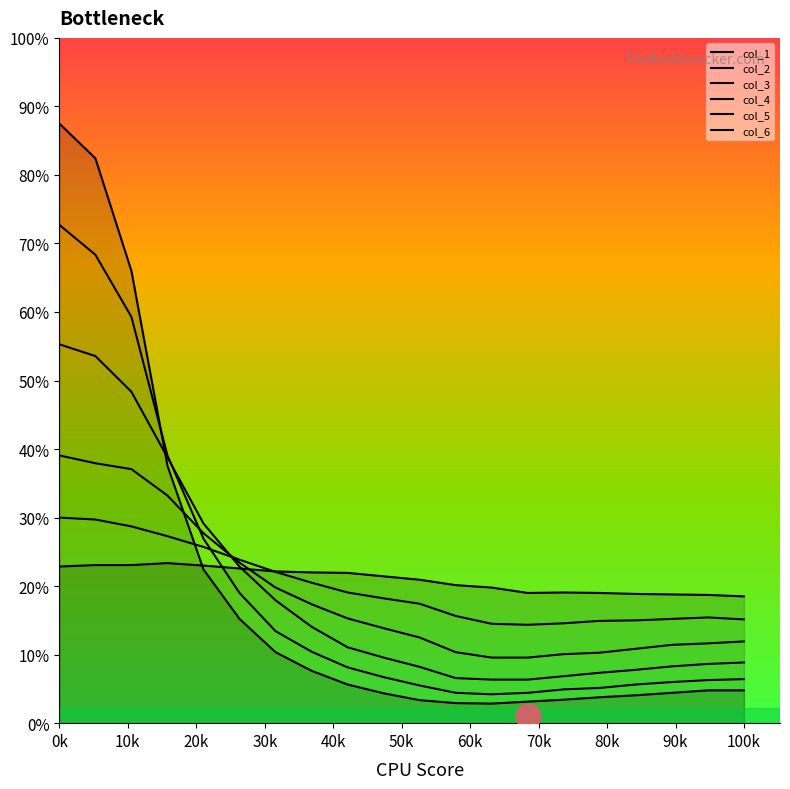

True or false: col_2 and col_1 cross at least once.

True